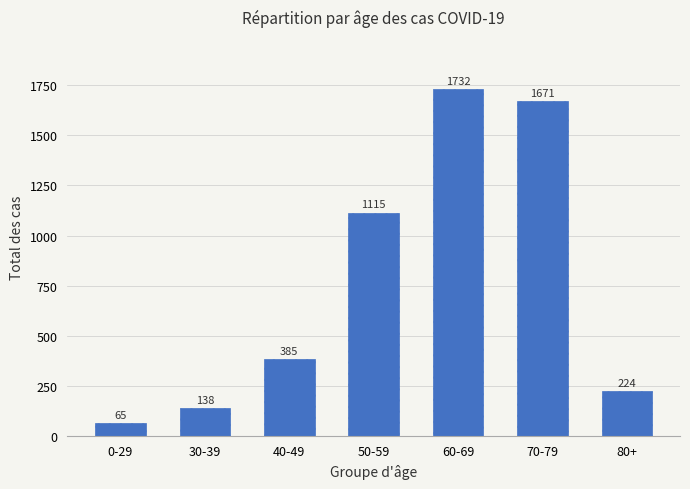

List the labels in order of value, smallest first.

0-29, 30-39, 80+, 40-49, 50-59, 70-79, 60-69